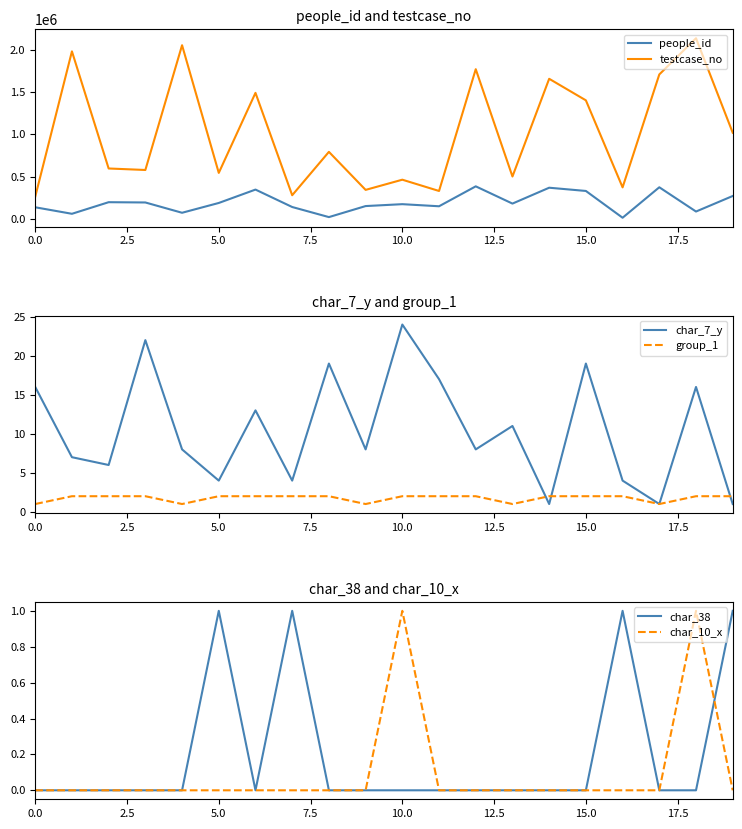

At which category does the chart reach its peak across all series?

18